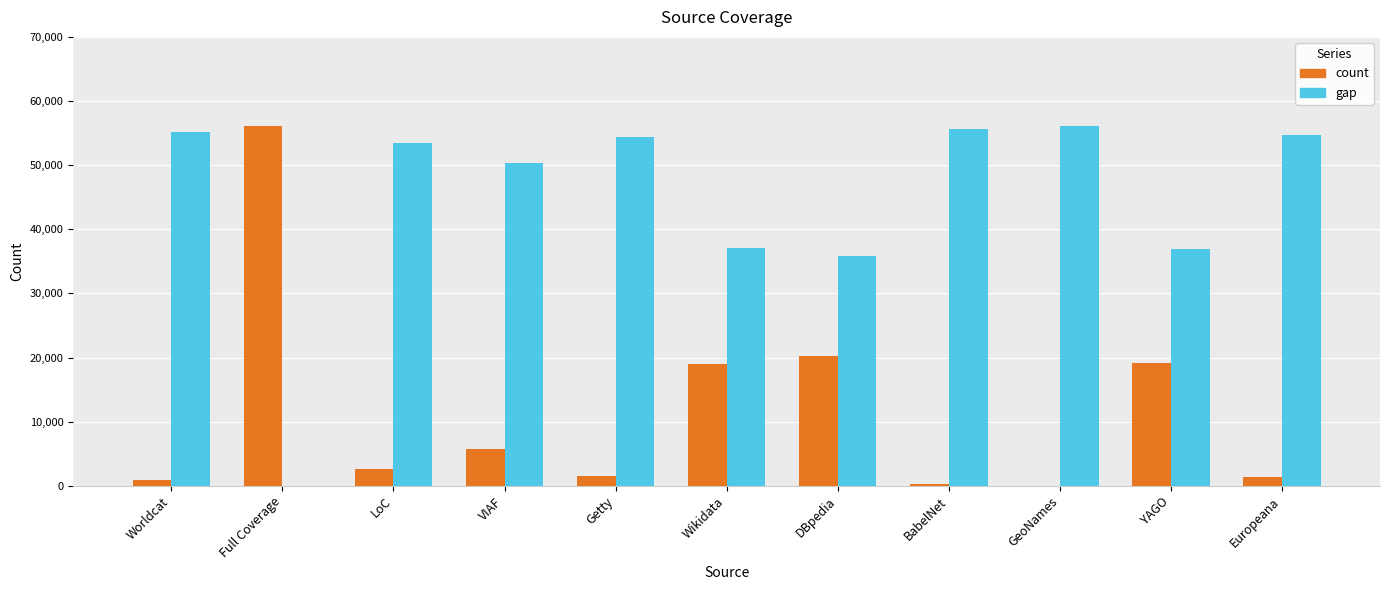

What is the approximate value of gap at Wikidata?

37124